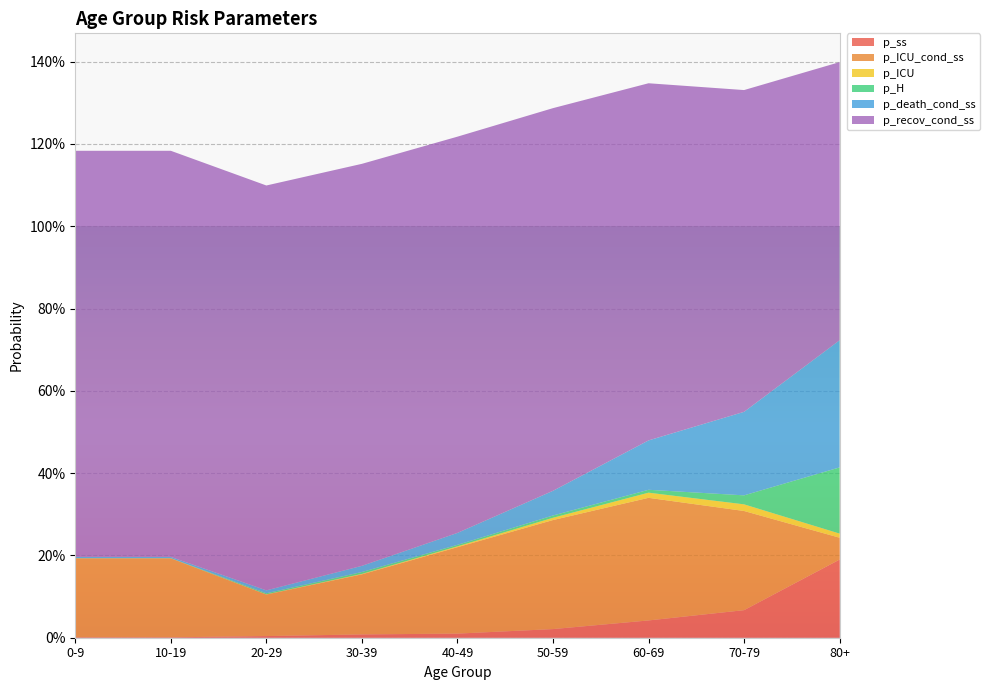

Reading left to right, transcribe all the data shown in this chart.

p_ss: 0.0	0.0	0.0	0.0	0.0	0.0	0.0	0.1	0.2
p_ICU_cond_ss: 0.2	0.2	0.1	0.1	0.2	0.3	0.3	0.2	0.1
p_ICU: 0.0	0.0	0.0	0.0	0.0	0.0	0.0	0.0	0.0
p_H: 0.0	0.0	0.0	0.0	0.0	0.0	0.0	0.0	0.2
p_death_cond_ss: 0.0	0.0	0.0	0.0	0.0	0.1	0.1	0.2	0.3
p_recov_cond_ss: 1.0	1.0	1.0	1.0	1.0	0.9	0.9	0.8	0.7